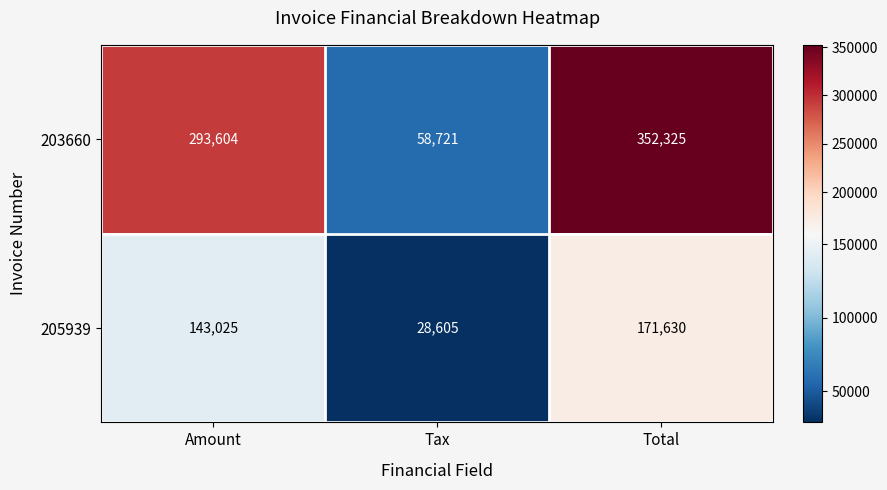

Reading right to left, what are all the values shown in this chart?

203660: 352325	58721	293604
205939: 171630	28605	143025